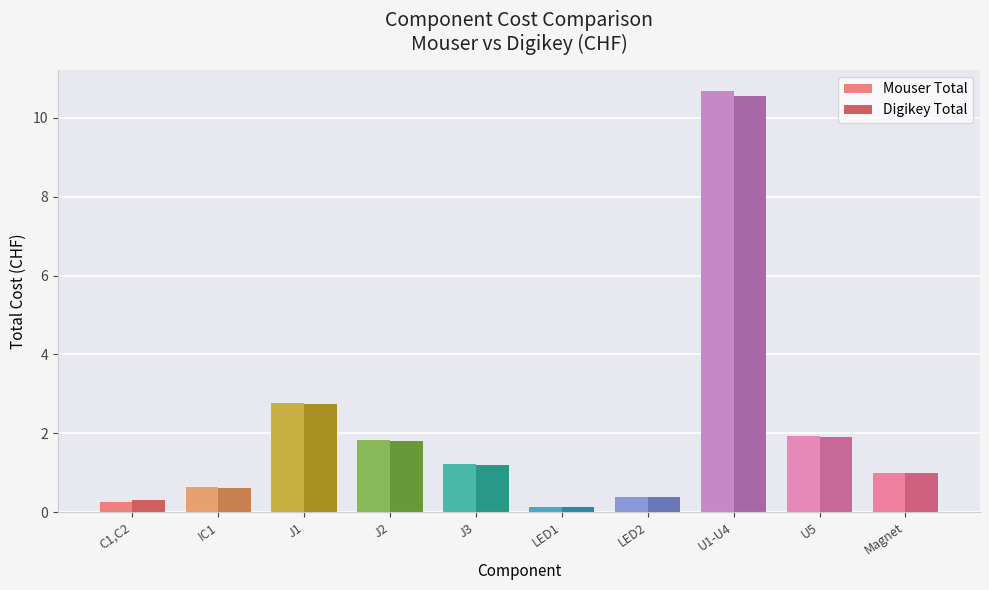

What is the difference between the Mouser Total values at J1 and IC1?

2.1